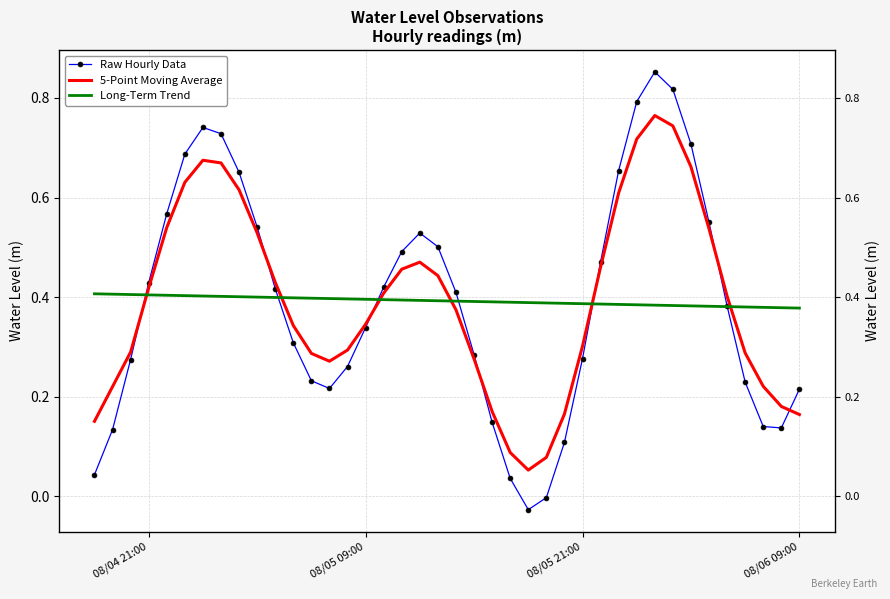

What is the value of the Long-Term Trend point at the 19th from the left?

0.4